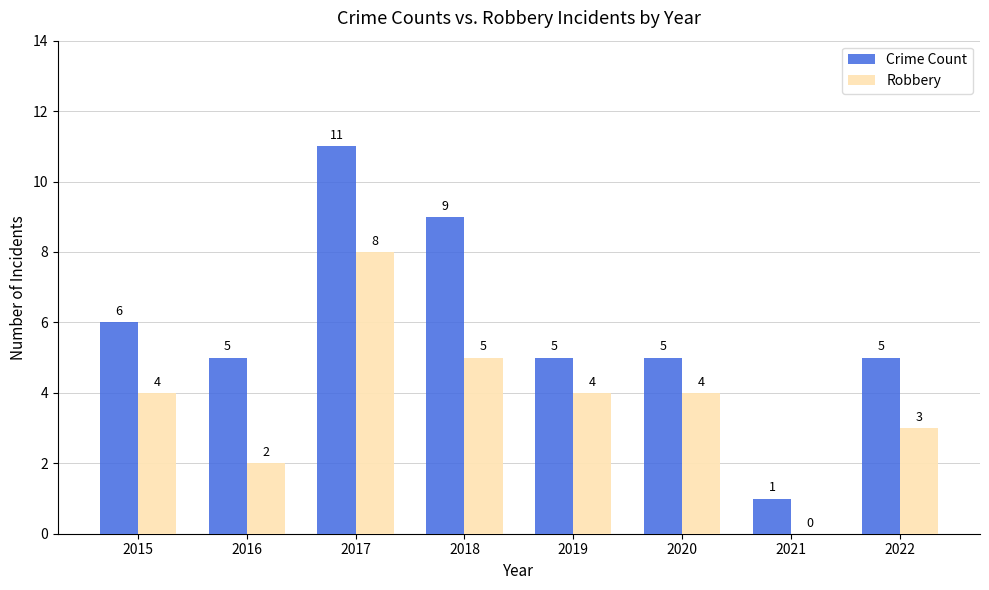

Which series has the largest total across all categories?

Crime Count